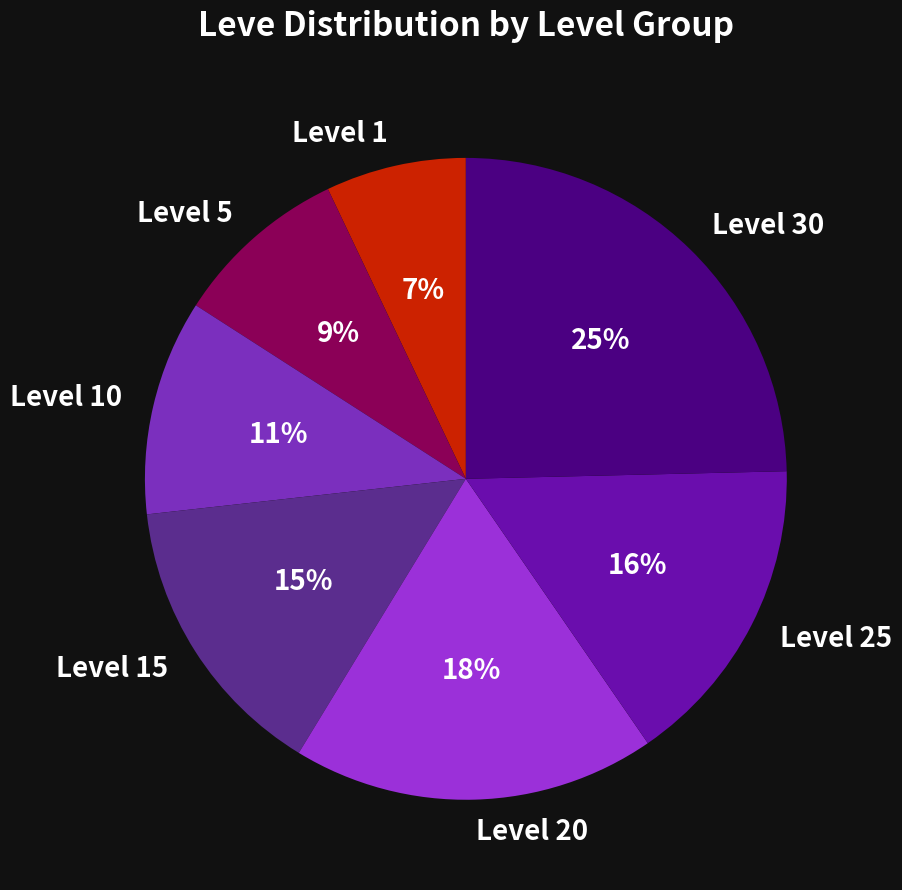

Rank the categories by value from highest to lowest.

Level 30, Level 20, Level 25, Level 15, Level 10, Level 5, Level 1